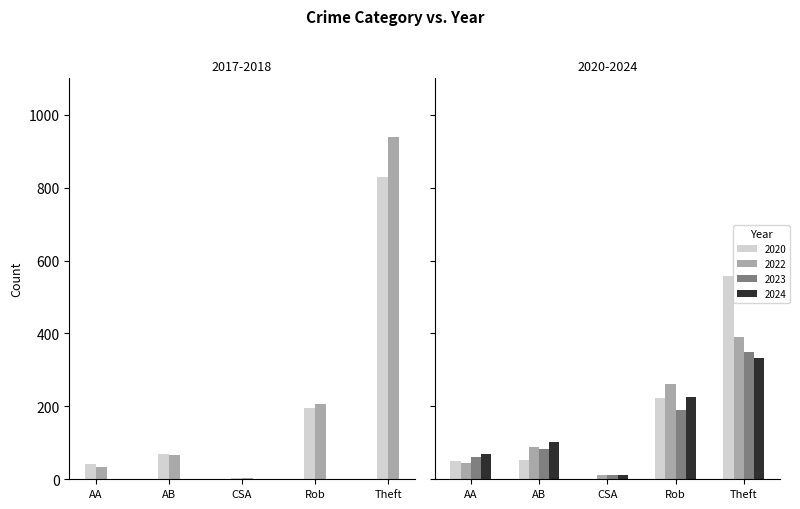

Between AB and Theft, which series saw the biggest shift?

2018